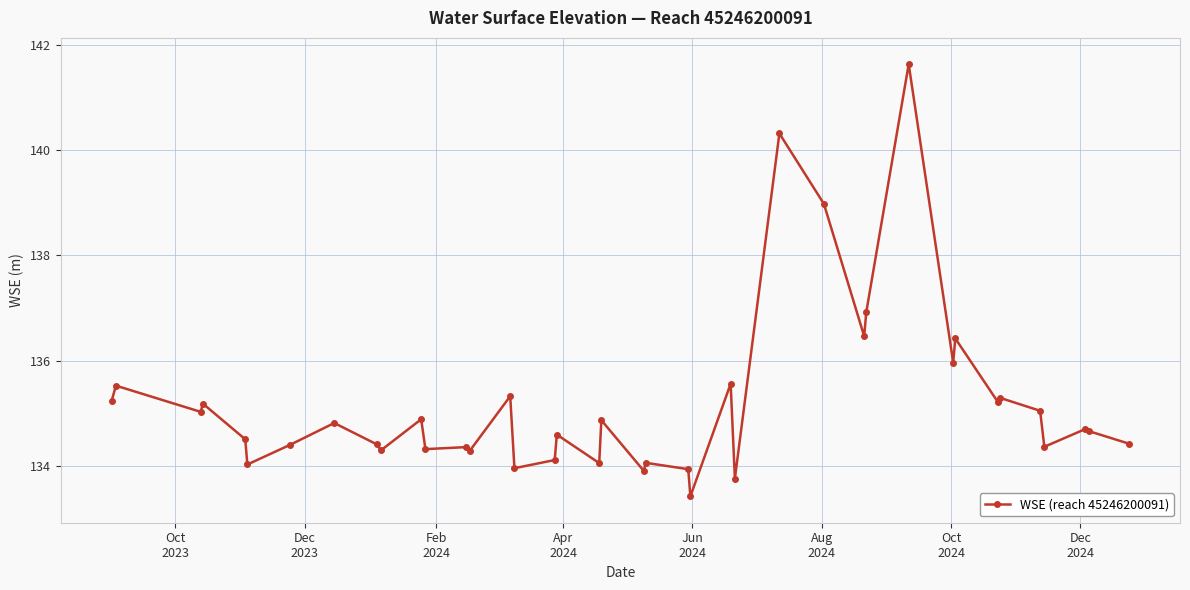

What is the difference between the second highest and second lowest values?

6.6